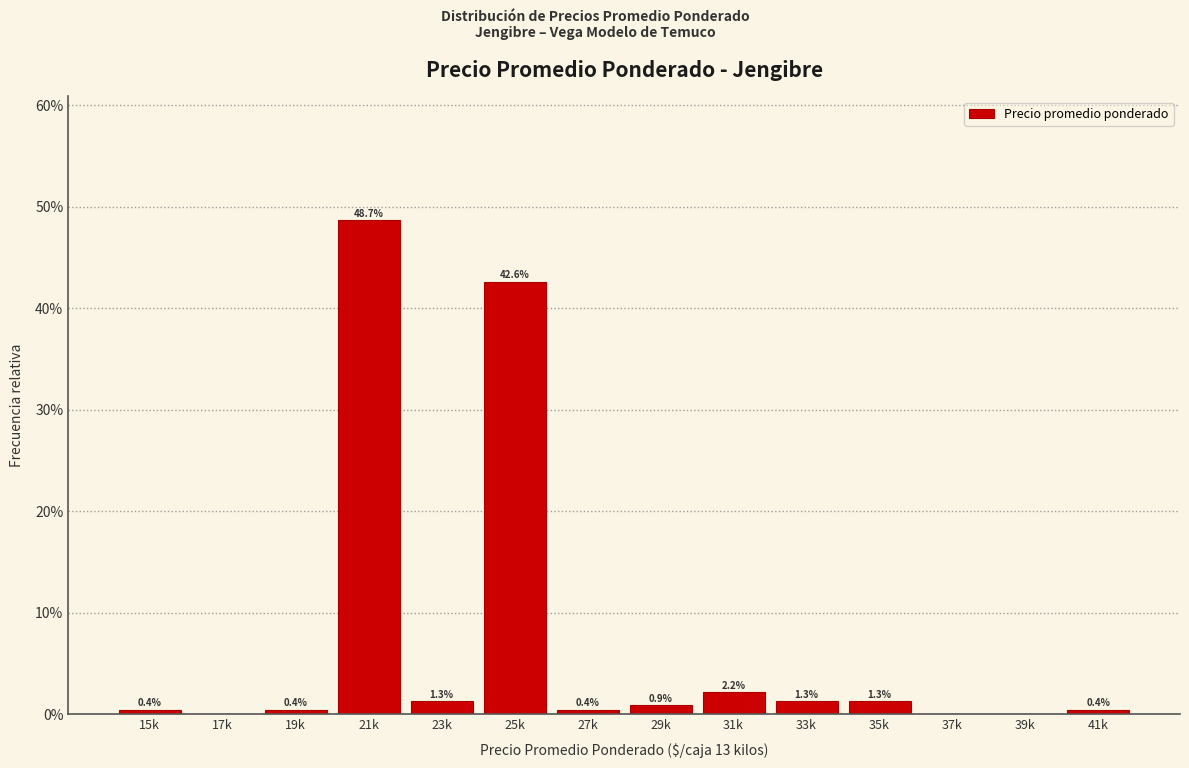

Reading left to right, extract all data points from this chart.

15k=0.4	17k=0.0	19k=0.4	21k=48.7	23k=1.3	25k=42.6	27k=0.4	29k=0.9	31k=2.2	33k=1.3	35k=1.3	37k=0.0	39k=0.0	41k=0.4